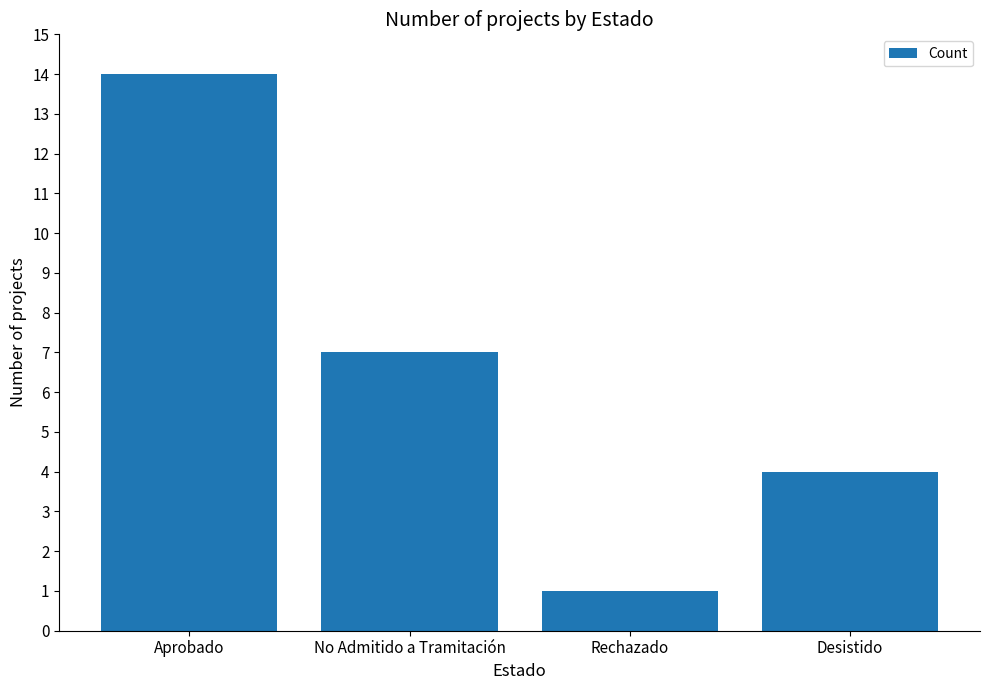

Rank the categories by value from lowest to highest.

Rechazado, Desistido, No Admitido a Tramitación, Aprobado